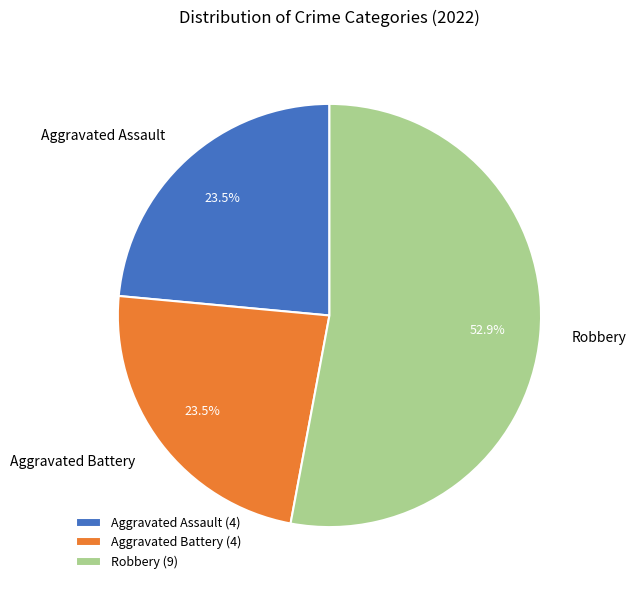

Count the number of slices in the pie.

3